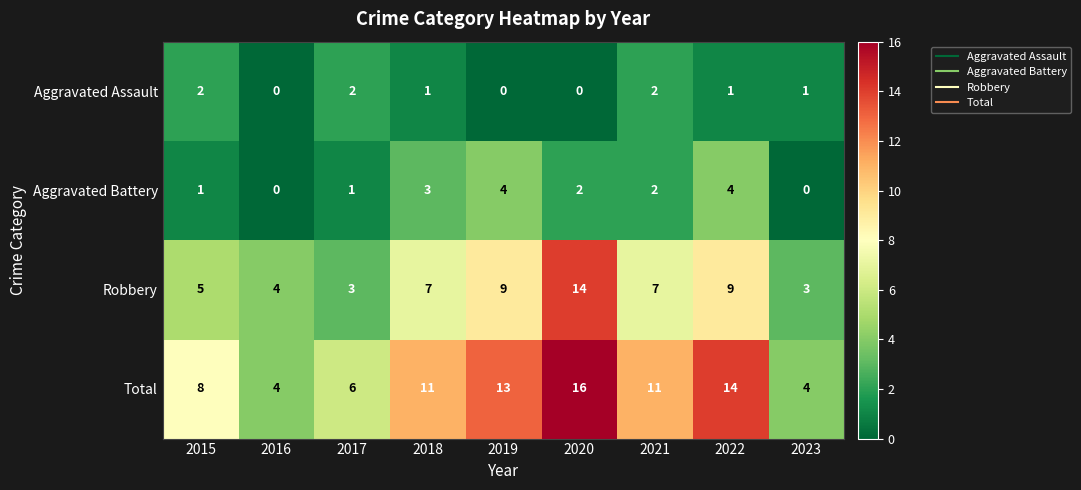

What is the sum of the Total values at 2020 and 2022?

30